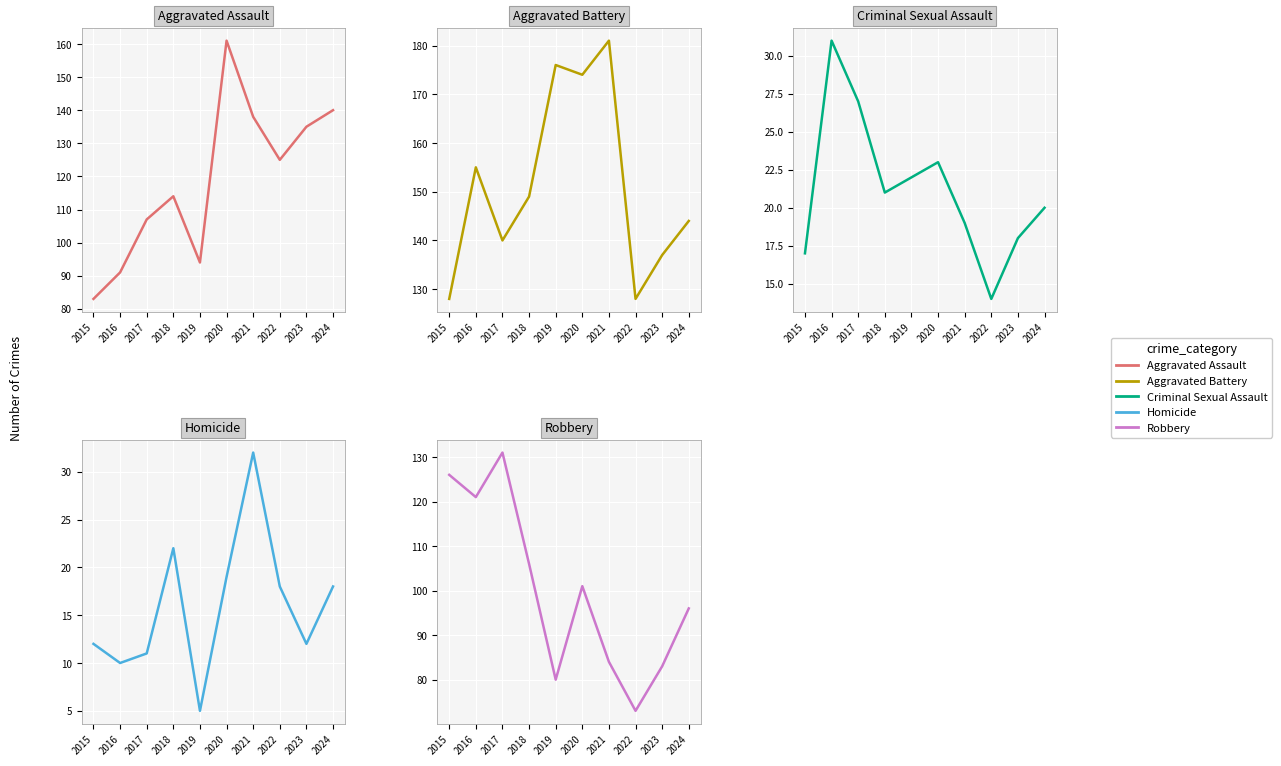

True or false: Aggravated Battery has more than 2 points higher than both neighbors.

True